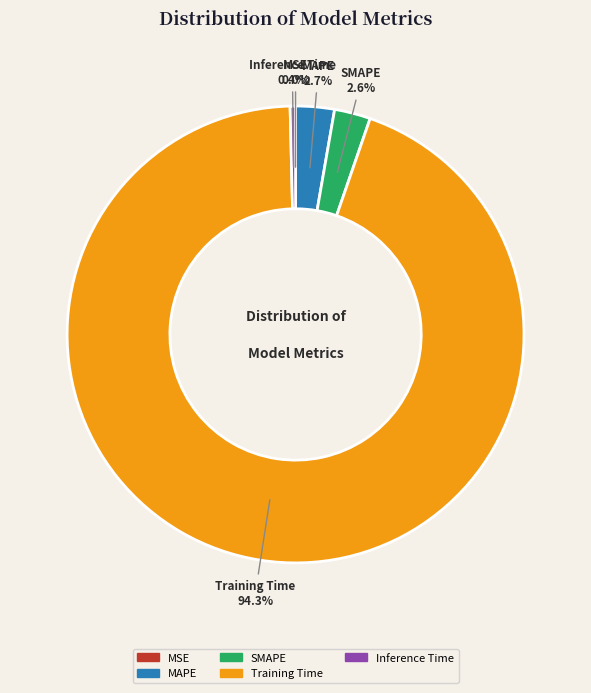

To the nearest percent, what portion does MAPE represent?

3%